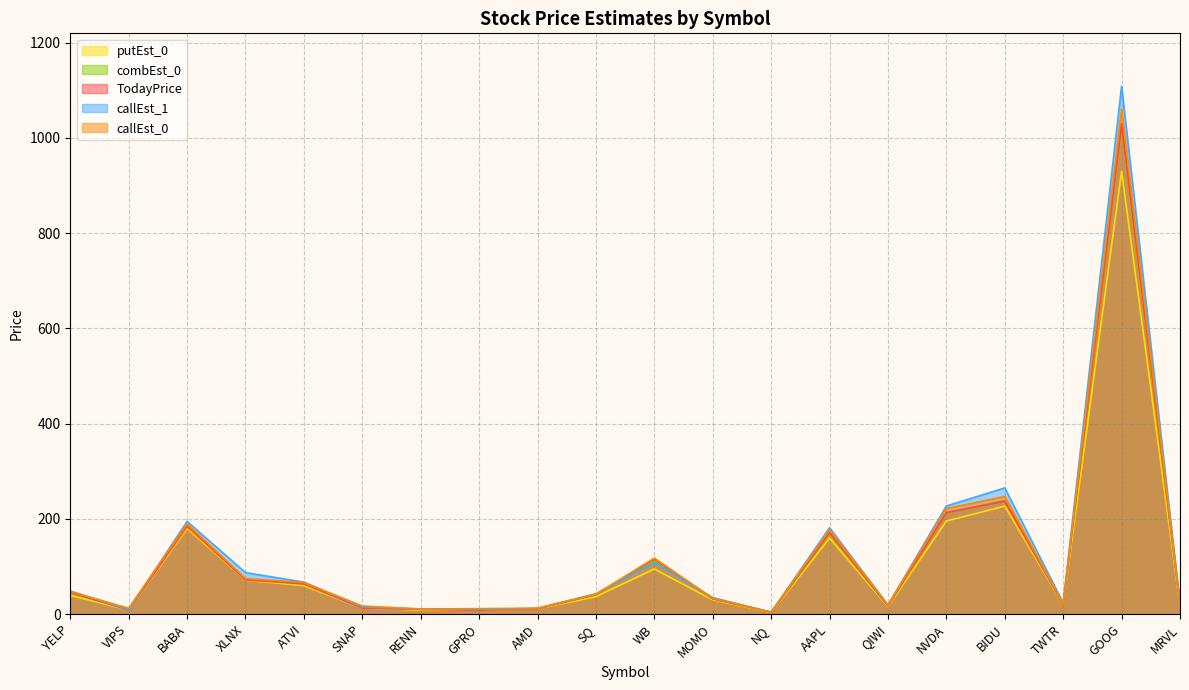

What position from the left is WB?

11